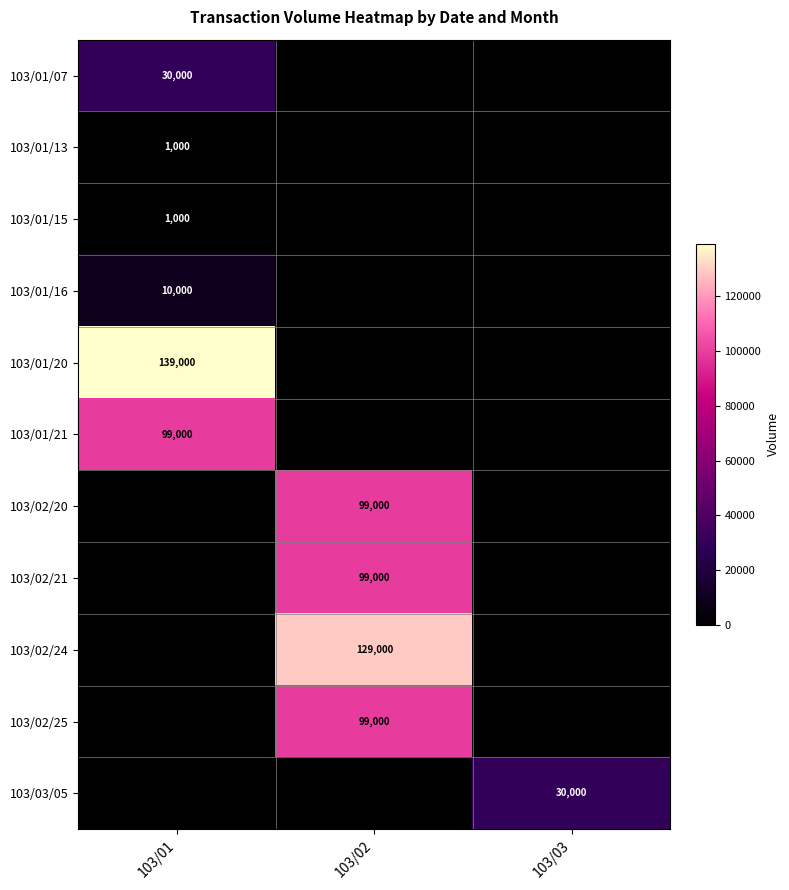

Is it true that 103/01/13 equals 1000 at 103/01?

True